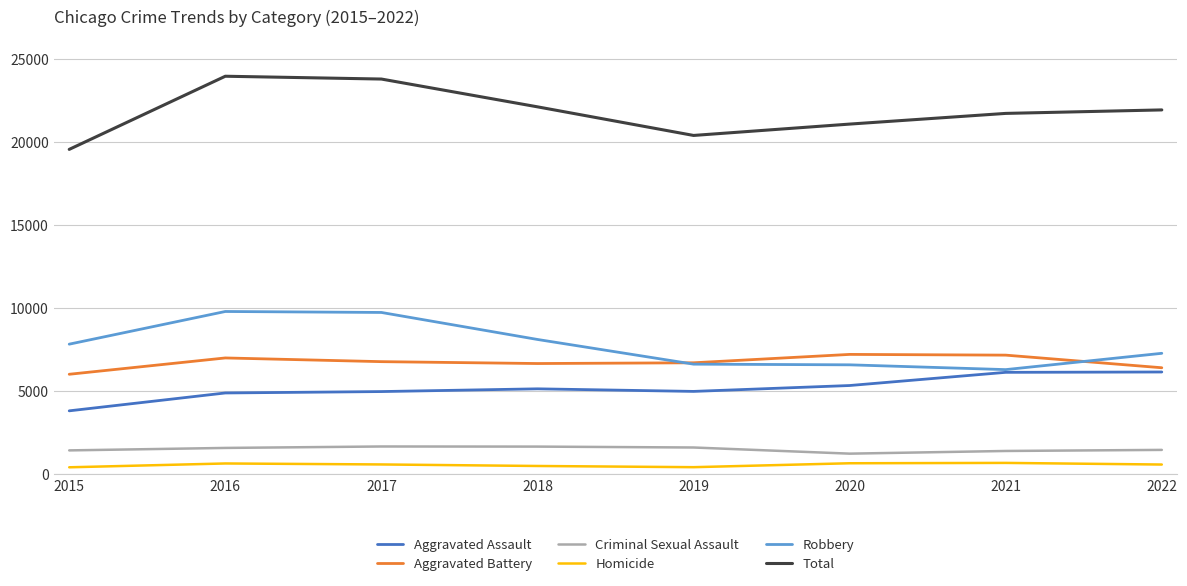

True or false: Homicide and Total cross at least once.

False